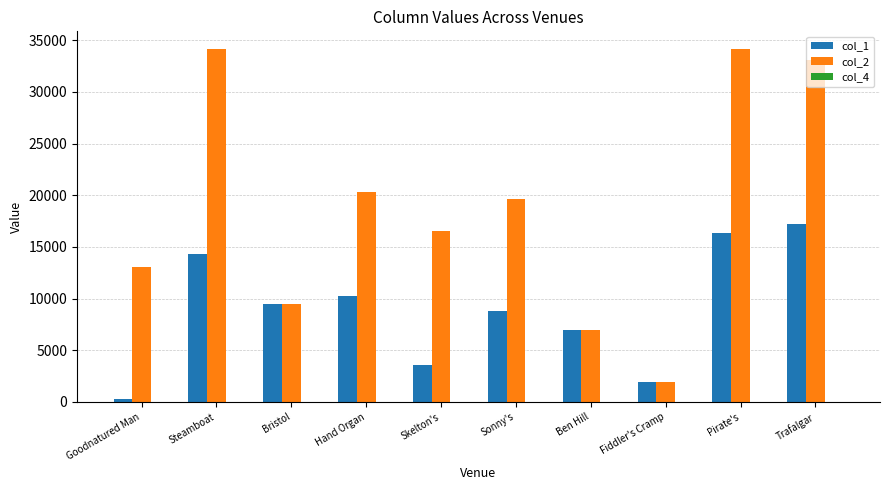

How many data points does each series have?

10